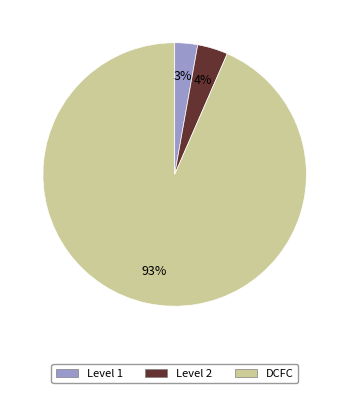

Which category has the smallest portion of the pie?

Level 1